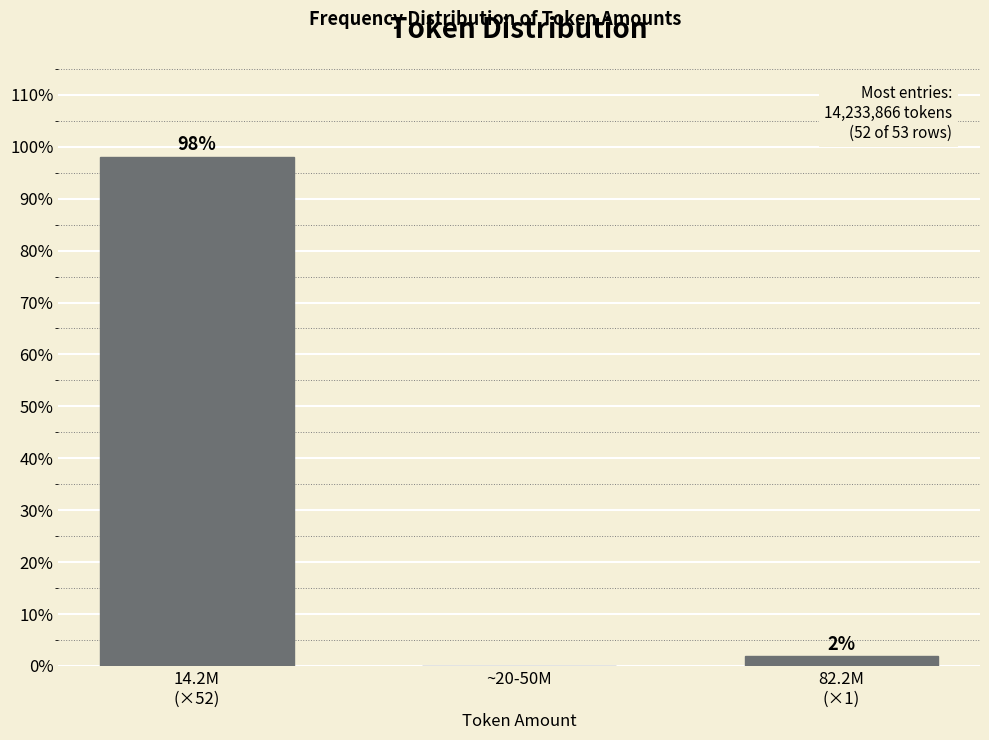

What is the sum of all values?

100.0